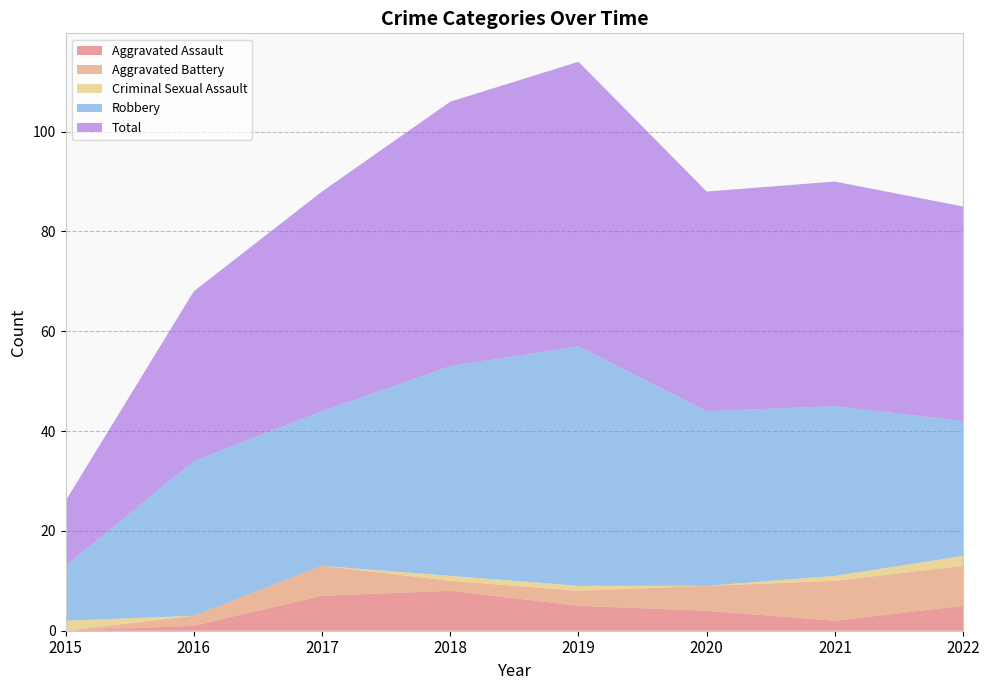

Reading left to right, what are all the values shown in this chart?

Aggravated Assault: 2015=0	2016=1	2017=7	2018=8	2019=5	2020=4	2021=2	2022=5
Aggravated Battery: 2015=0	2016=2	2017=6	2018=2	2019=3	2020=5	2021=8	2022=8
Criminal Sexual Assault: 2015=2	2016=0	2017=0	2018=1	2019=1	2020=0	2021=1	2022=2
Robbery: 2015=11	2016=31	2017=31	2018=42	2019=48	2020=35	2021=34	2022=27
Total: 2015=13	2016=34	2017=44	2018=53	2019=57	2020=44	2021=45	2022=43